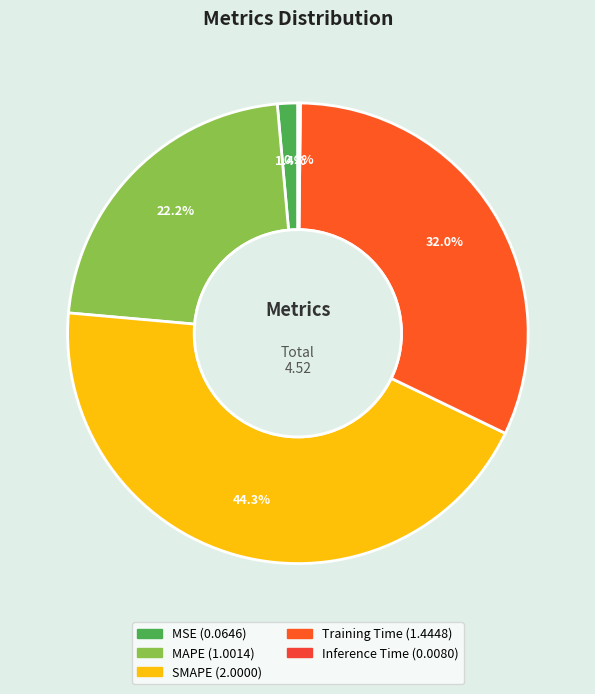

To the nearest percent, what is the difference between the largest and smallest slice percentages?

44%